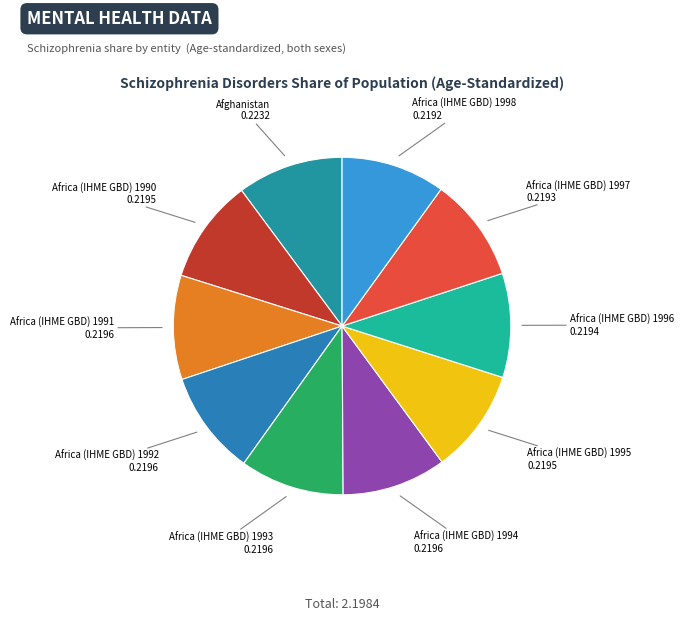

Does any single category account for the majority?

No